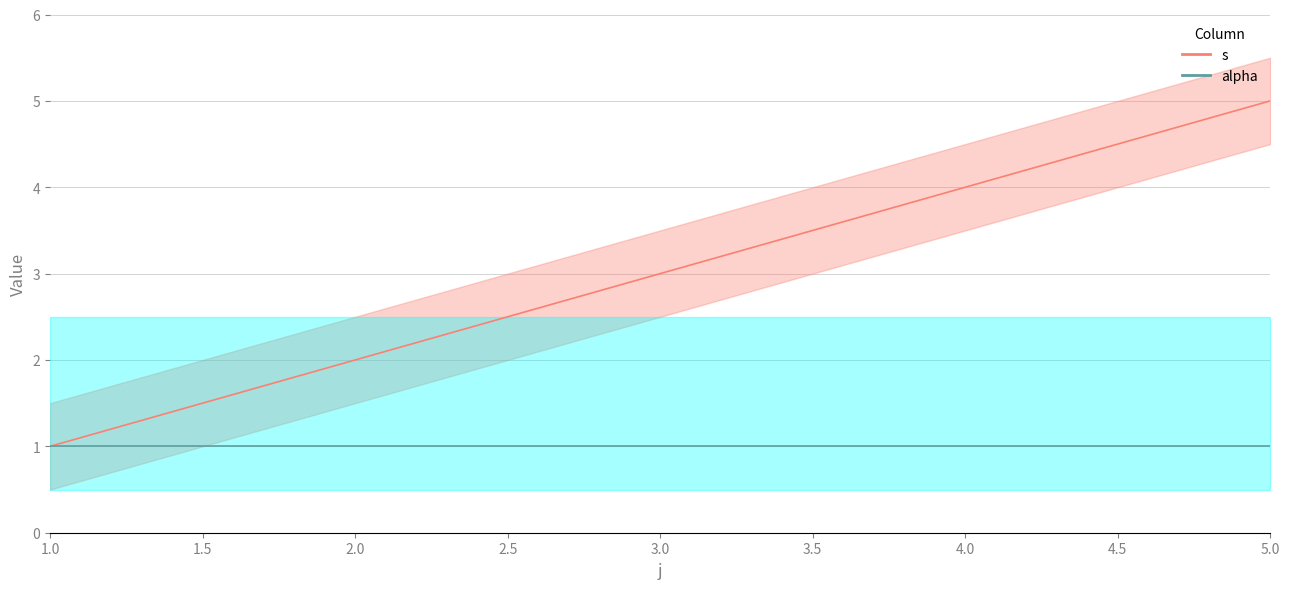

At which category does the chart reach its peak across all series?

5